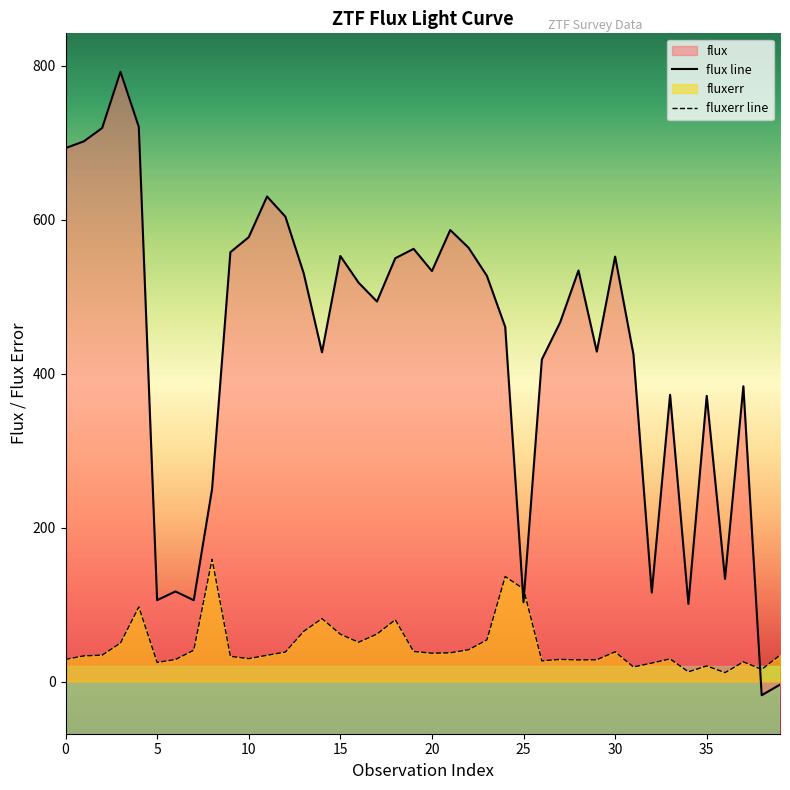

What is the highest value of the fluxerr line series?

158.9